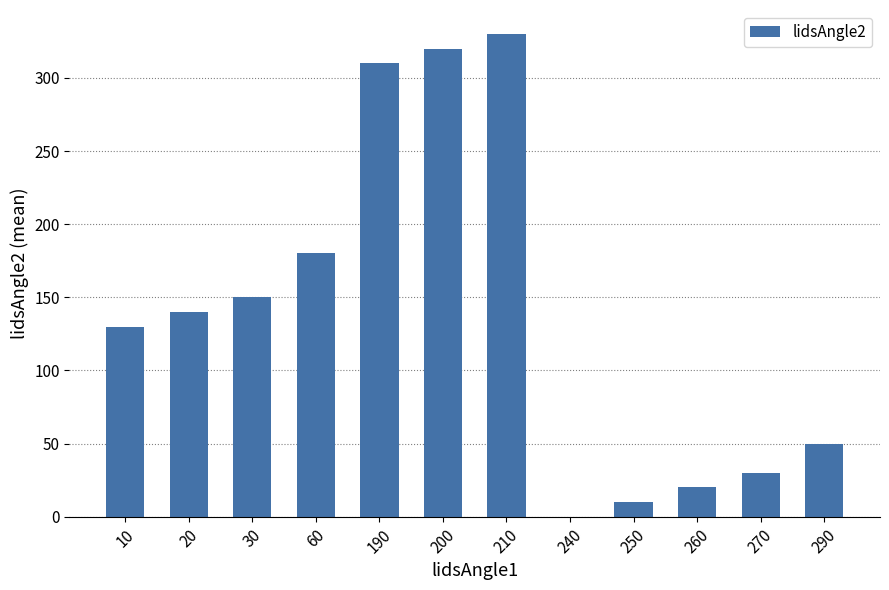

True or false: the data shows 7 at 260.

False